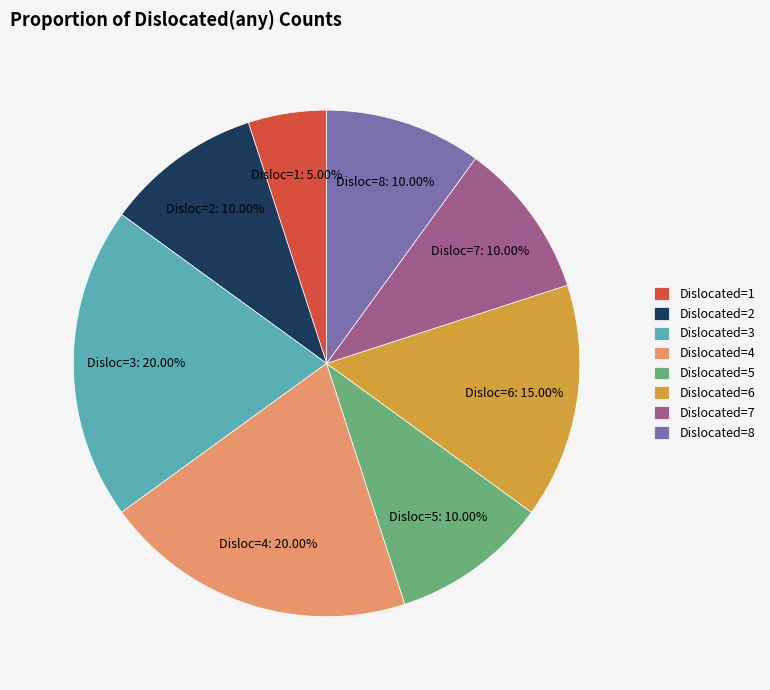

Which has a higher value, Dislocated=6 or Dislocated=4?

Dislocated=4